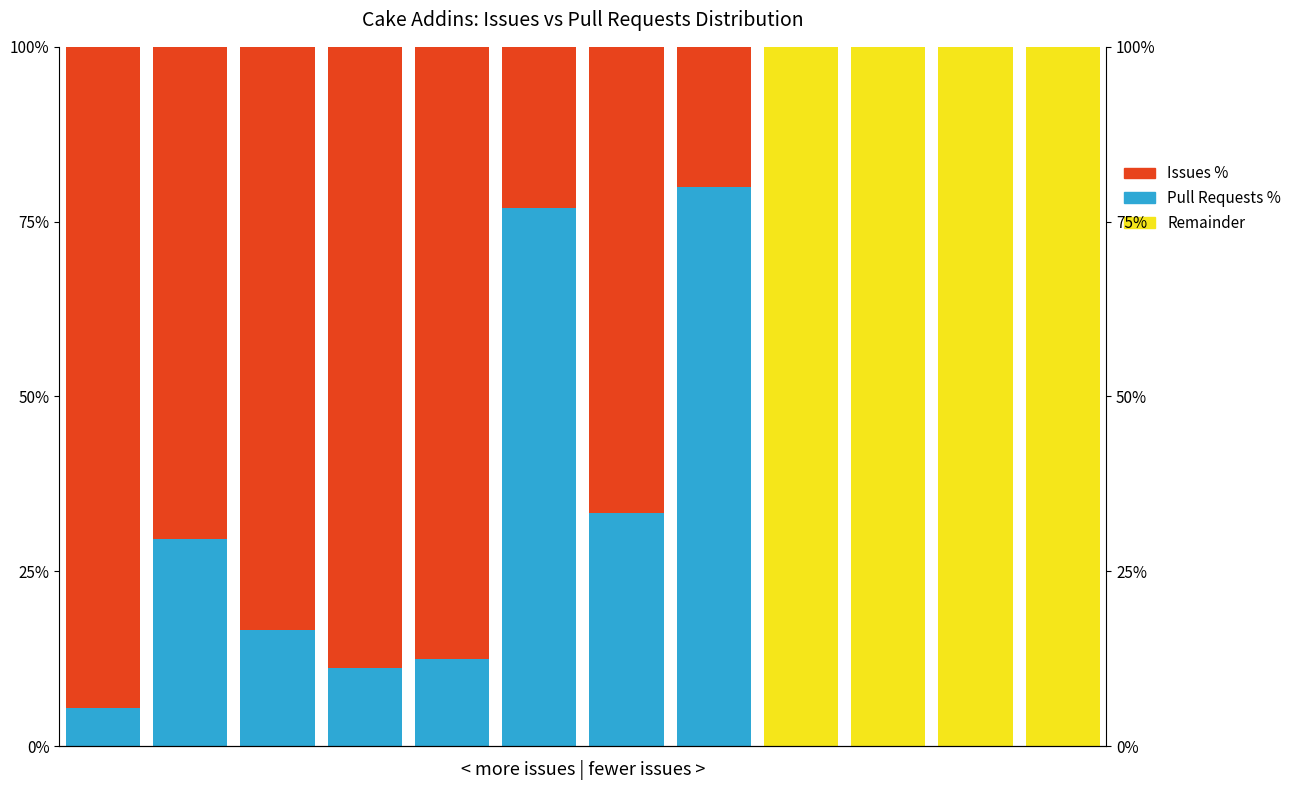

What is the difference between the maximum and minimum values in the White (remainder) series?

100.0